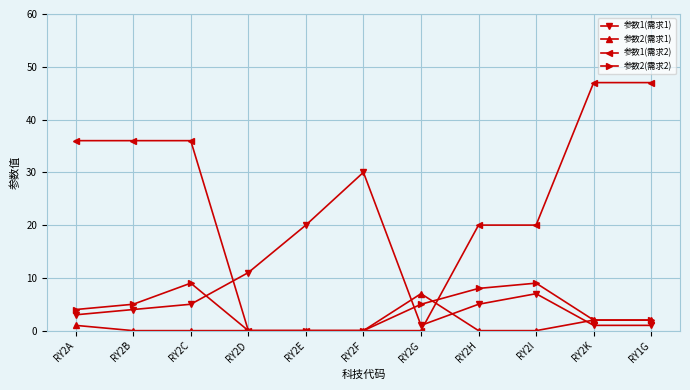

True or false: 参数1(需求1) and 参数2(需求1) cross at least once.

True